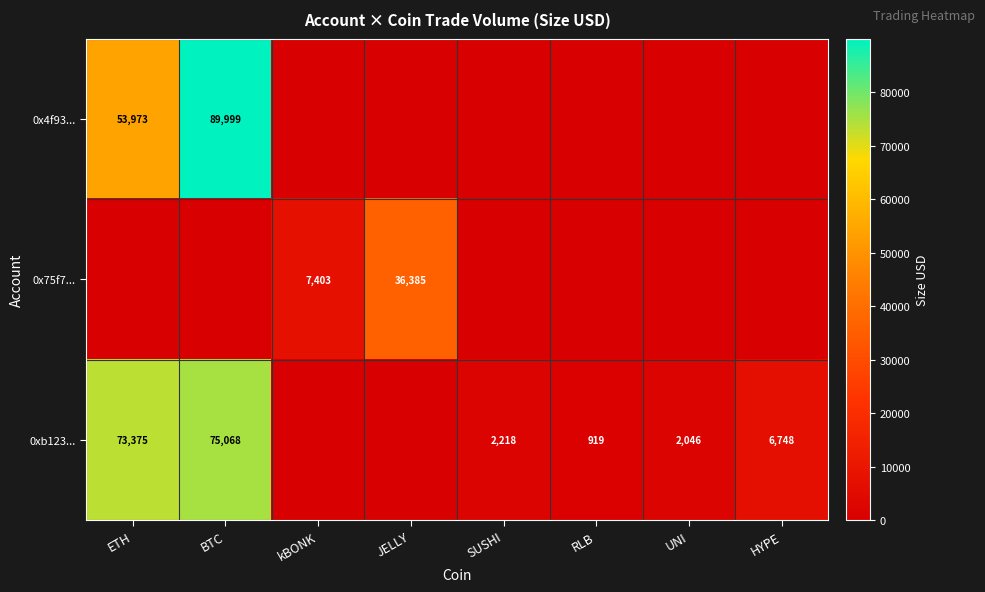

Is it true that 0x75f7... equals 57104 at JELLY?

False